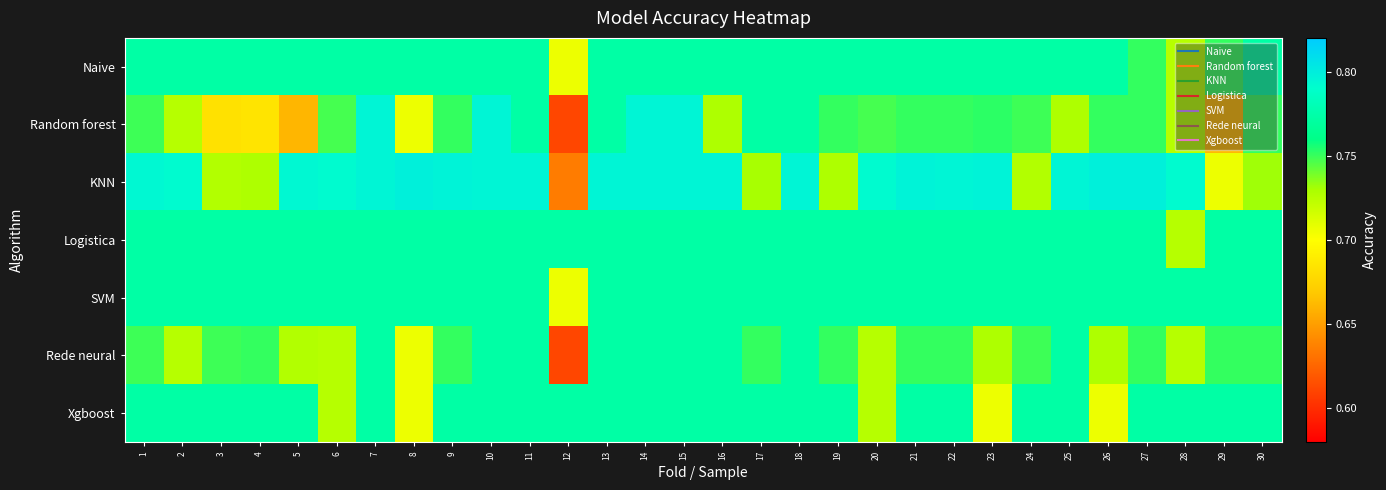

List the series in order of their peak value, highest first.

KNN, Random forest, Naive, Logistica, SVM, Rede neural, Xgboost